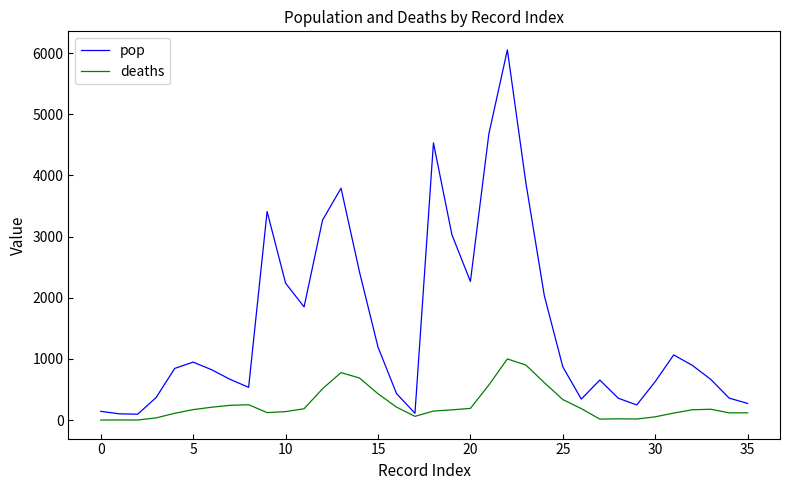

What is the difference between the maximum and minimum values in the deaths series?

999